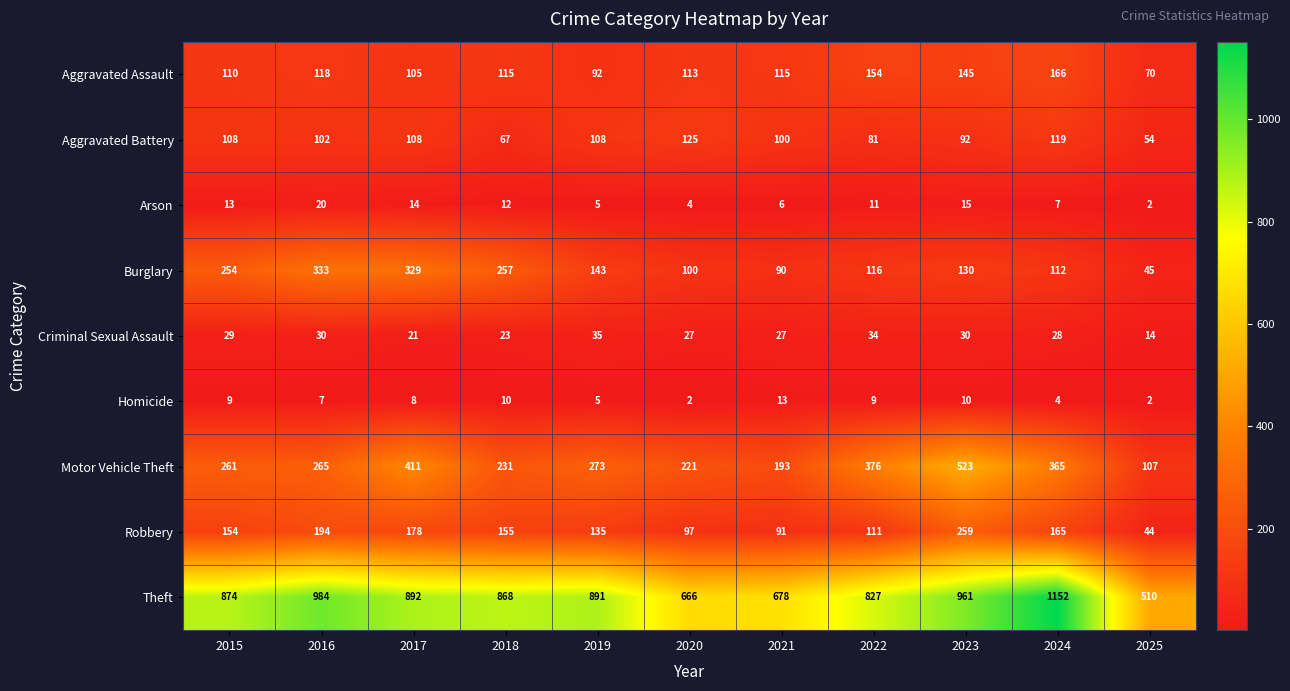

Is it true that Homicide equals 10 at 2018?

True